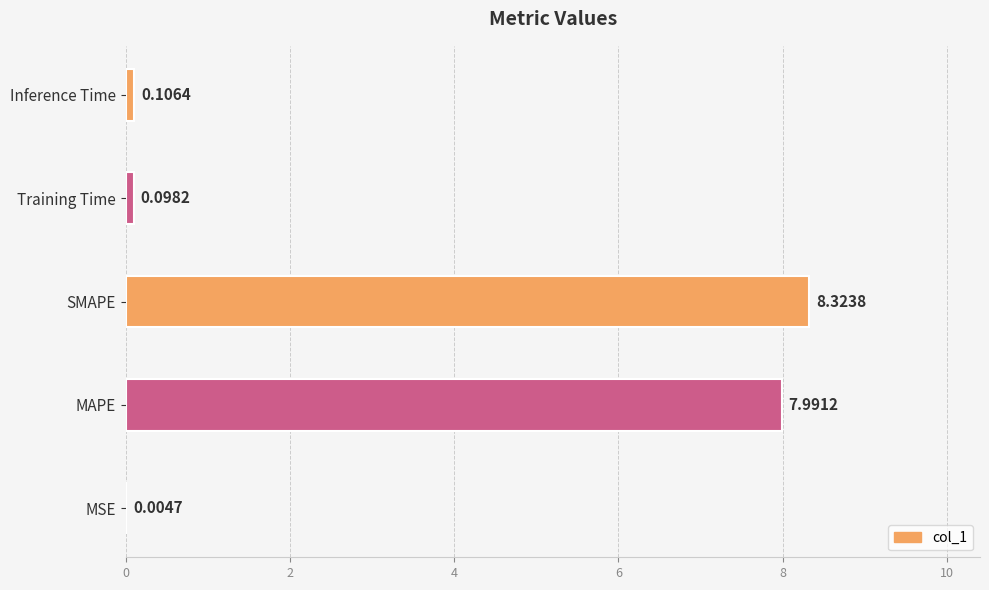

Between SMAPE and Inference Time, which is larger?

SMAPE